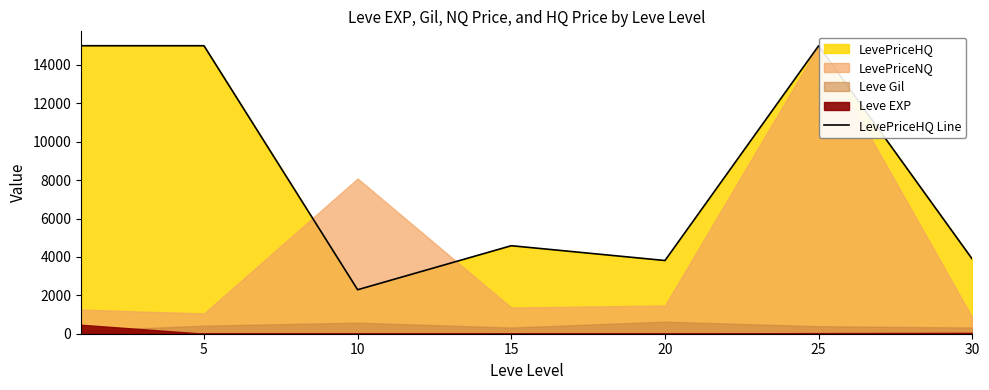

What is the ratio of the value at 15 to the value at 20?

1.2